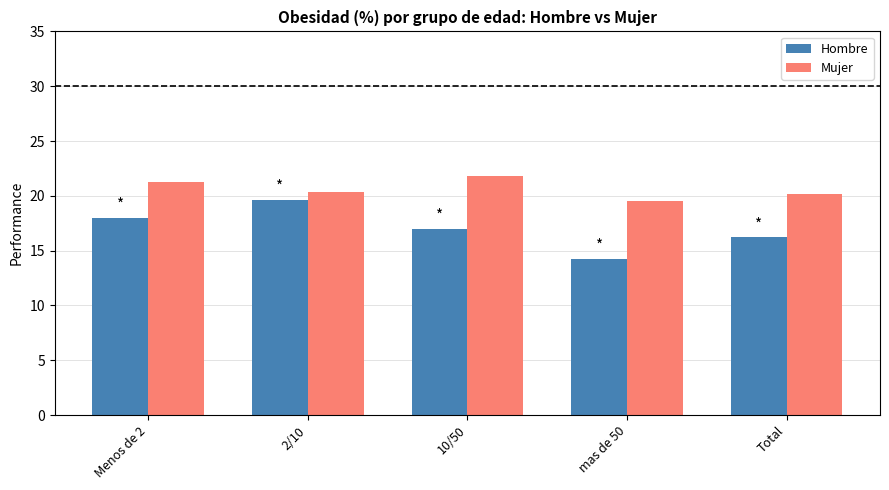

At which label does Hombre first exceed 16?

Menos de 2